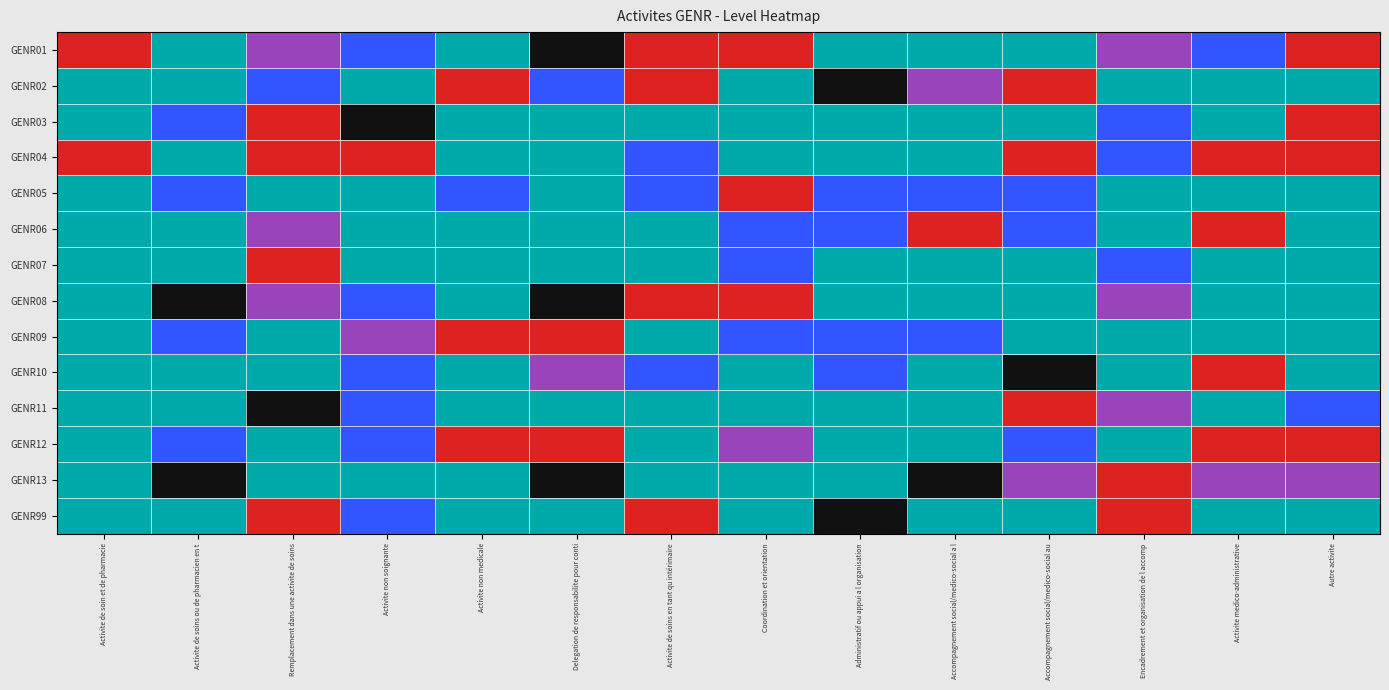

Rank the series at Accompagnement social/medico-social a l from highest to lowest value.

GENR13, GENR02, GENR06, GENR05, GENR09, GENR01, GENR03, GENR04, GENR07, GENR08, GENR10, GENR11, GENR12, GENR99